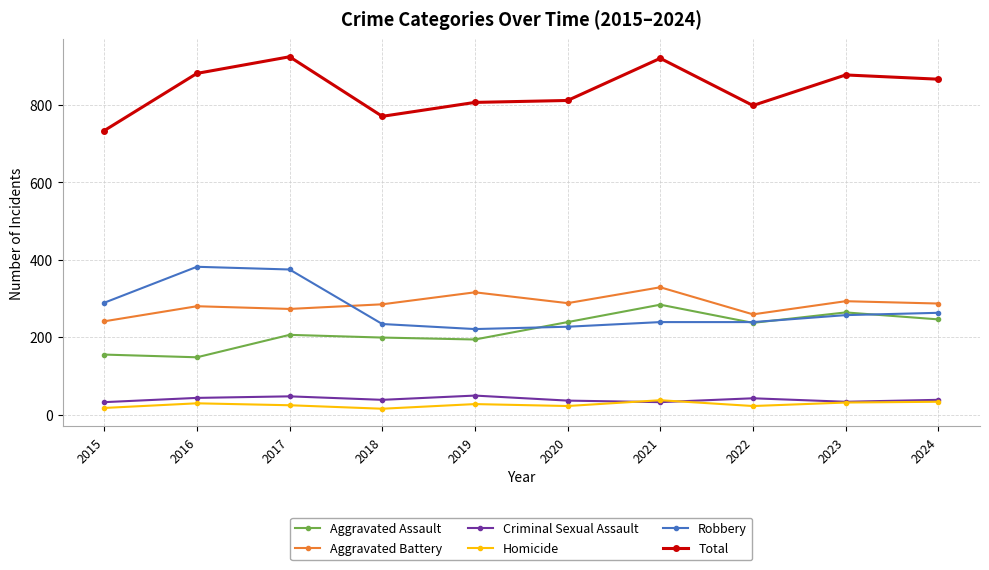

At how many categories does at least one series exceed 102?

10